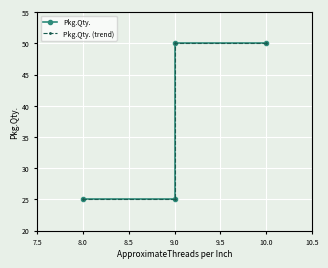

Count the Pkg.Qty. values in the range 25 to 50.

4